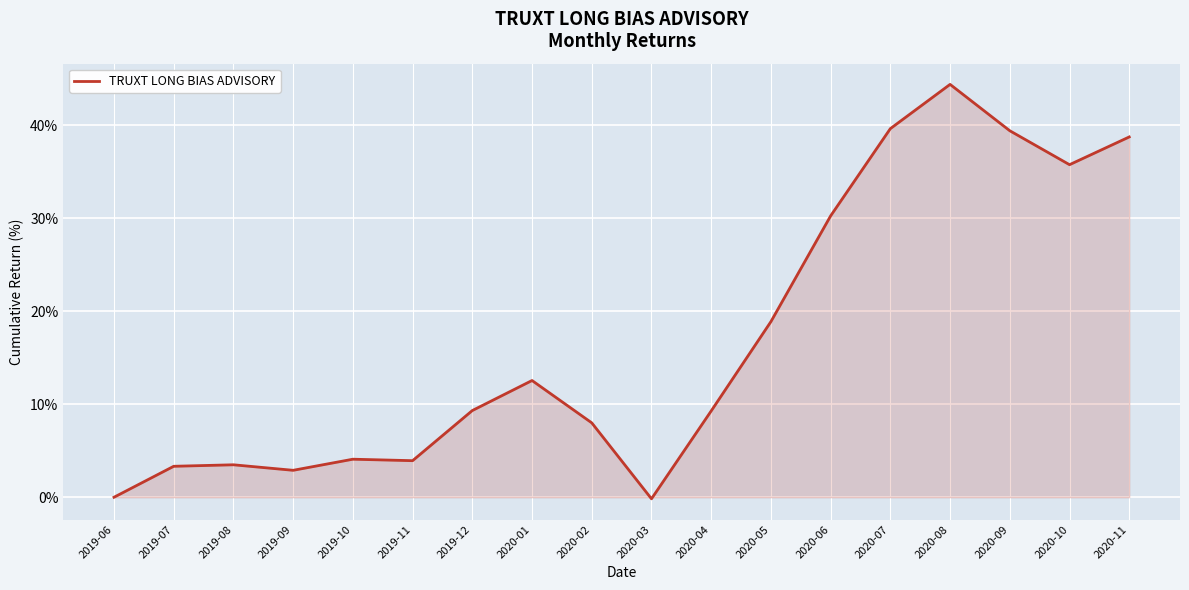

The value at 2020-08 is 65.2. True or false?

False